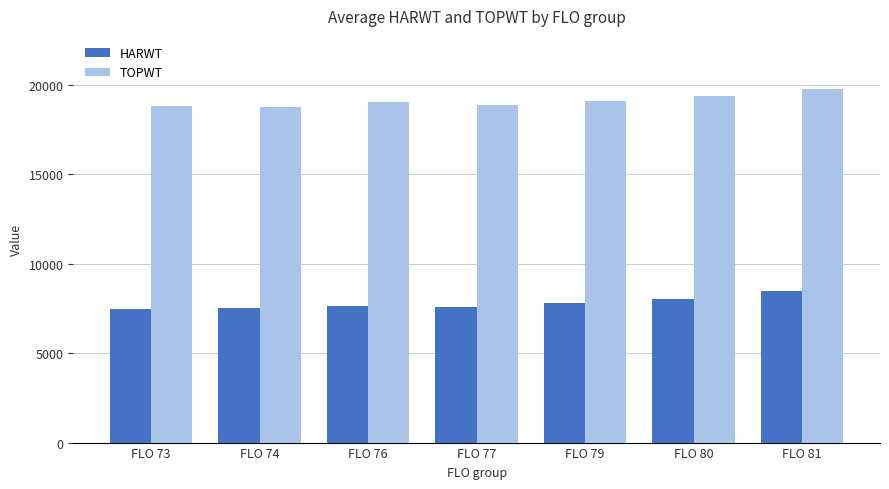

What is the spread (max minus min) of values at FLO 80?

11335